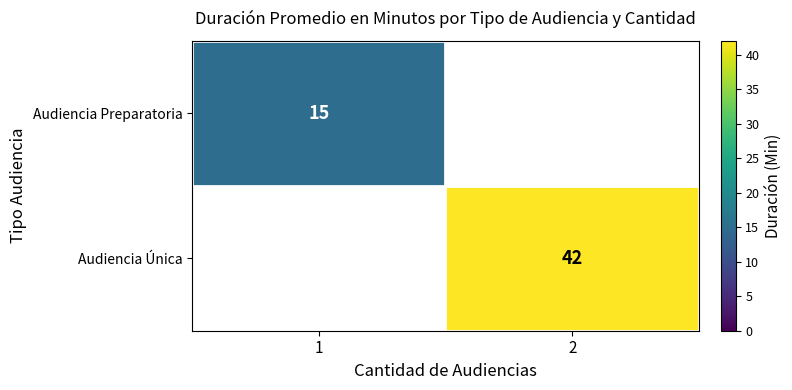

The Audiencia Preparatoria series shows 23 at 1. True or false?

False